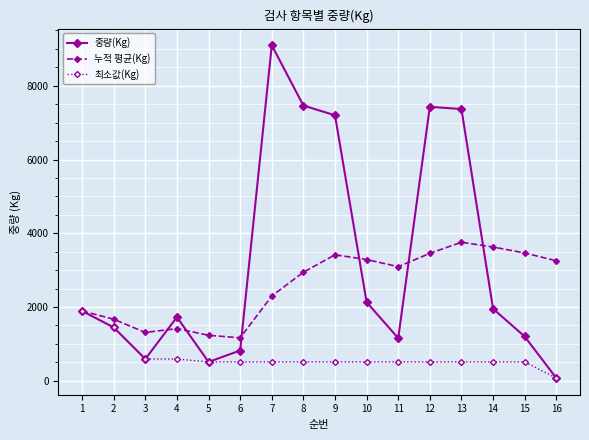

At which category is the sum across all series the highest?

7